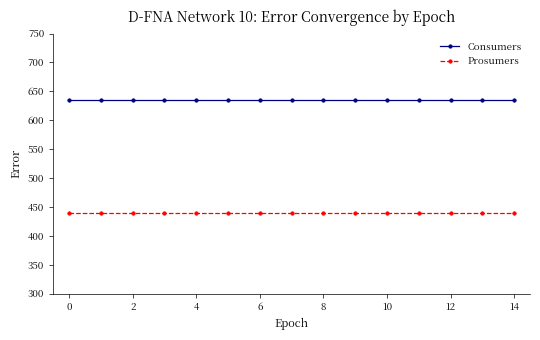

Which series has the largest total across all categories?

Consumers